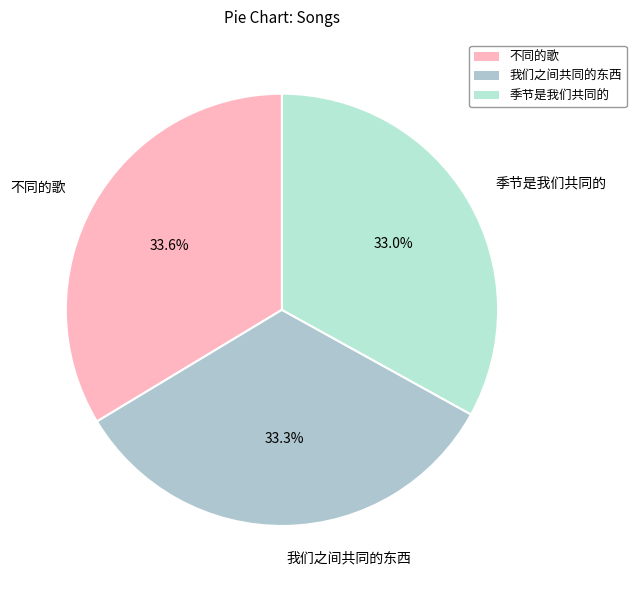

To the nearest percent, what is the average slice percentage?

33%